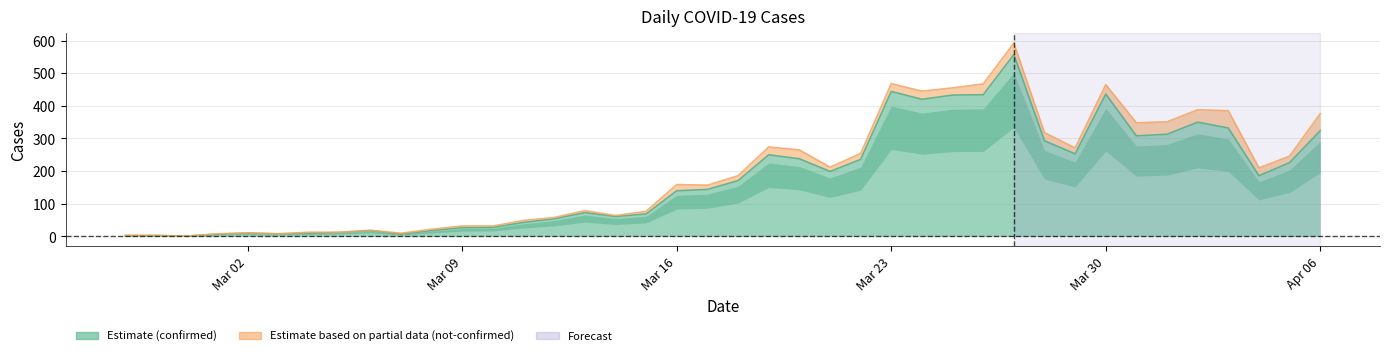

The value at Mar 02 is 6. True or false?

False